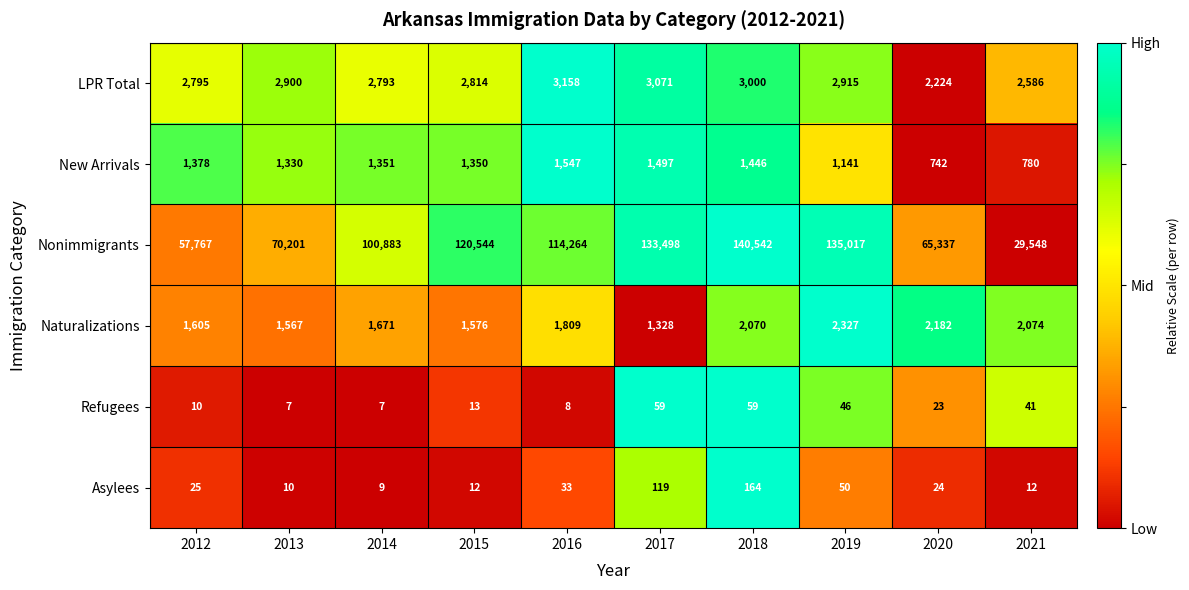

What is the average value of the LPR Total series?

2826